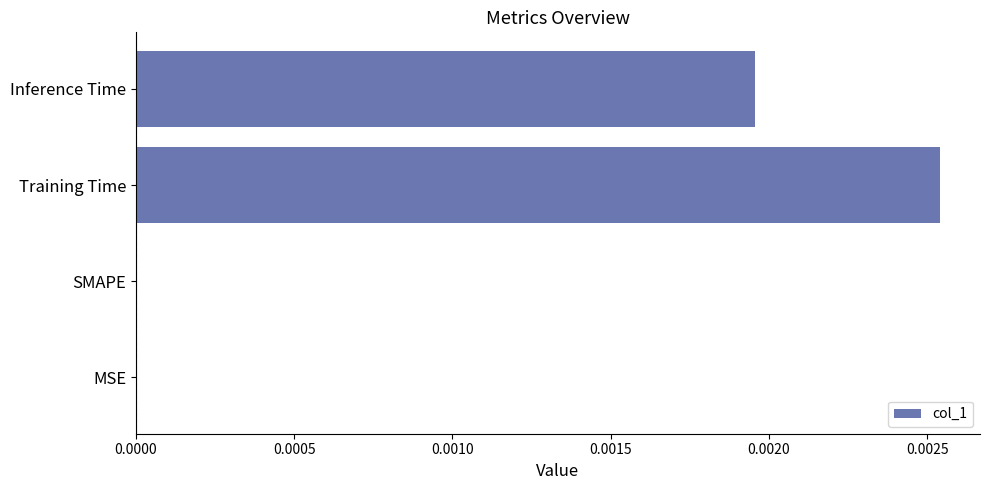

At which category does the chart reach its peak across all series?

Training Time